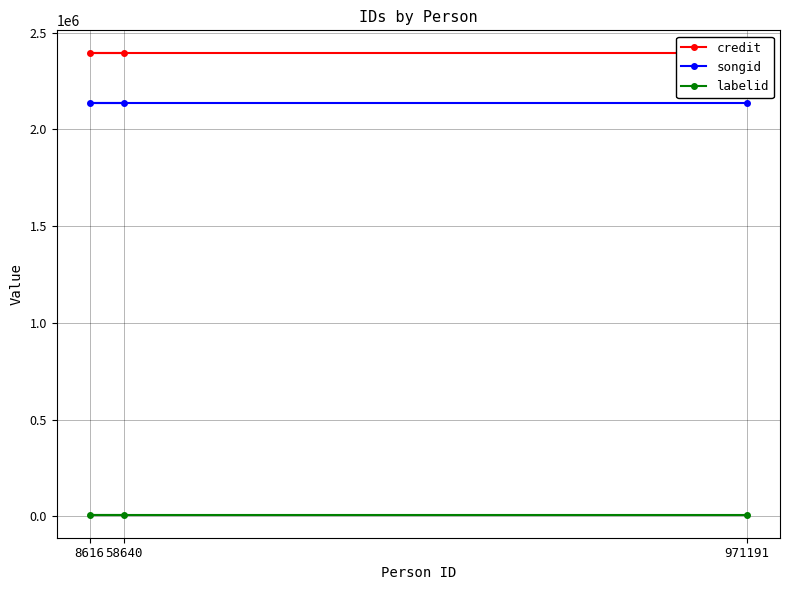

The credit series shows 2393293 at 971191. True or false?

True